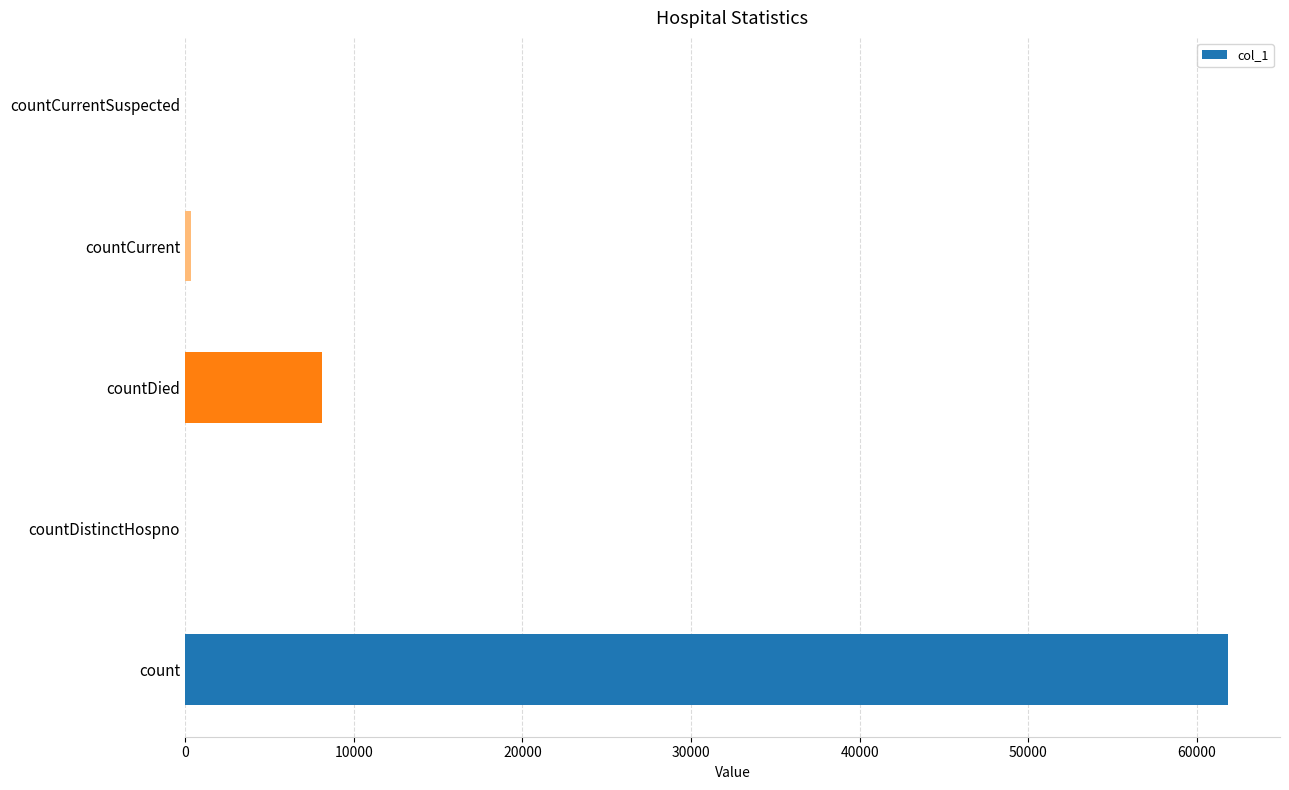

Reading bottom to top, list all the values displayed in this chart.

count=61822	countDistinctHospno=0	countDied=8113	countCurrent=359	countCurrentSuspected=0